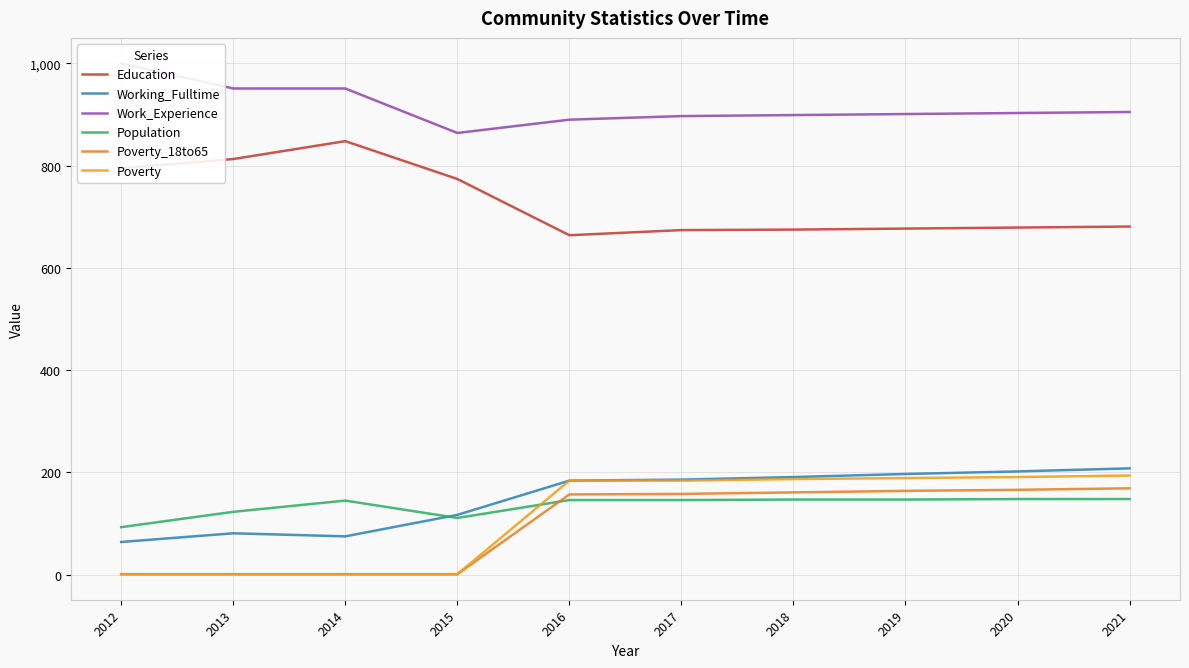

At which category does Population reach its first local peak?

2014